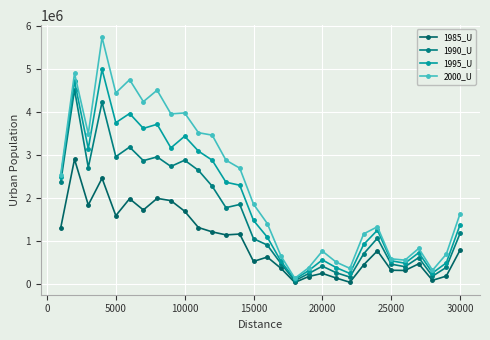

List the series in order of their overall mean, lowest first.

1985_U, 1990_U, 1995_U, 2000_U